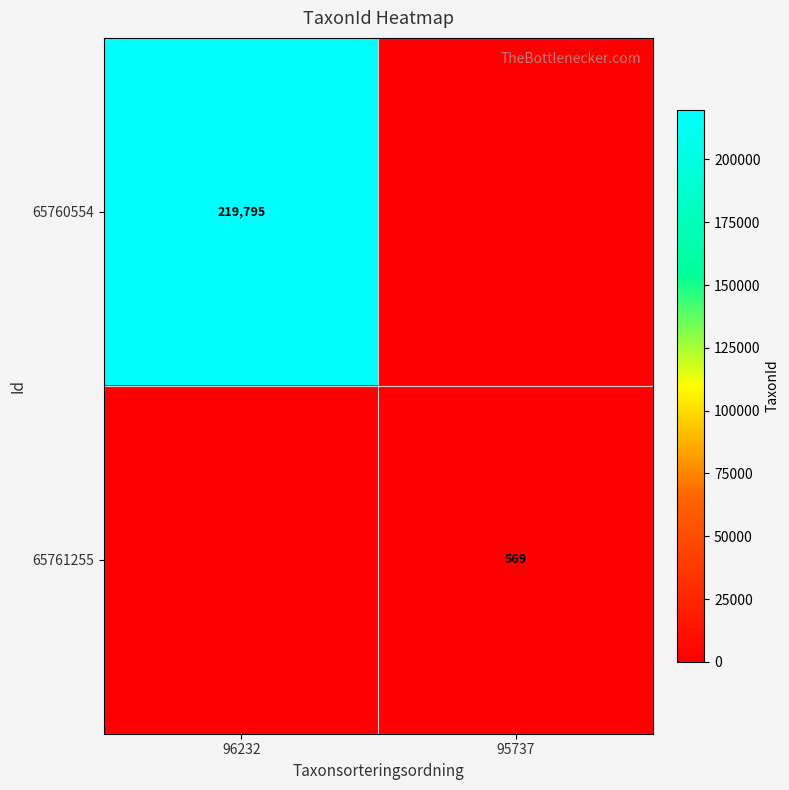

Is it true that 65760554 equals 319775 at 96232?

False